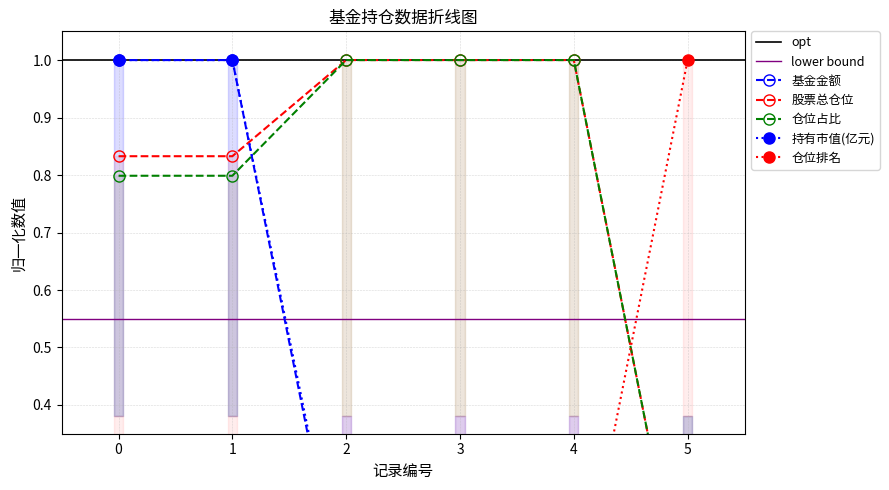

Reading left to right, list all the values displayed in this chart.

基金金额: 0=1.0	1=1.0	2=0.0	3=0.0	4=0.0	5=0.0
股票总仓位: 0=0.8	1=0.8	2=1.0	3=1.0	4=1.0	5=0.0
仓位占比: 0=0.8	1=0.8	2=1.0	3=1.0	4=1.0	5=0.0
持有市值(亿元): 0=1.0	1=1.0	2=0.0	3=0.0	4=0.0	5=0.0
仓位排名: 0=0.2	1=0.2	2=0.0	3=0.0	4=0.0	5=1.0